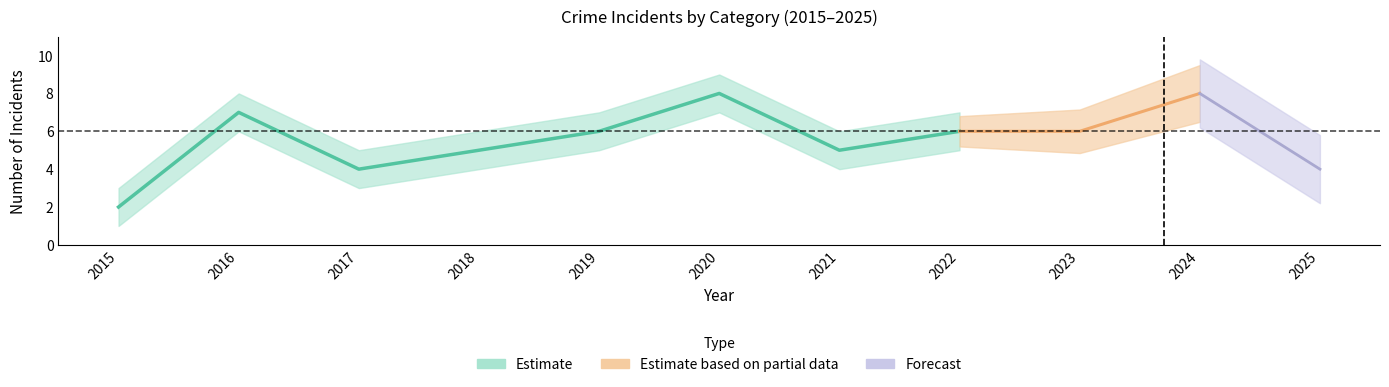

The Total series shows 6 at 2022. True or false?

True